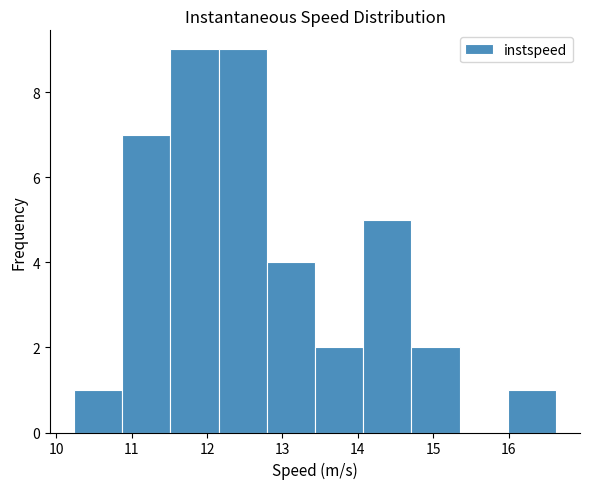

Reading left to right, transcribe this chart: for each bar, give the range it covers on the x-axis and its height. Neither the bar edges nor the heights are printed on the chart, so give them approximately, as read against the axes.

10.2 to 10.9: 1
10.9 to 11.5: 7
11.5 to 12.2: 9
12.2 to 12.8: 9
12.8 to 13.4: 4
13.4 to 14.1: 2
14.1 to 14.7: 5
14.7 to 15.3: 2
15.3 to 16.0: 0
16.0 to 16.6: 1